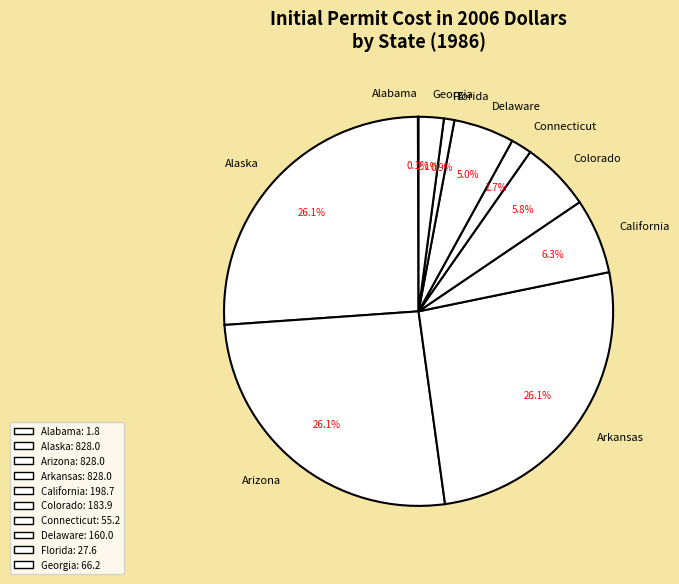

Is Delaware the majority of the pie?

No